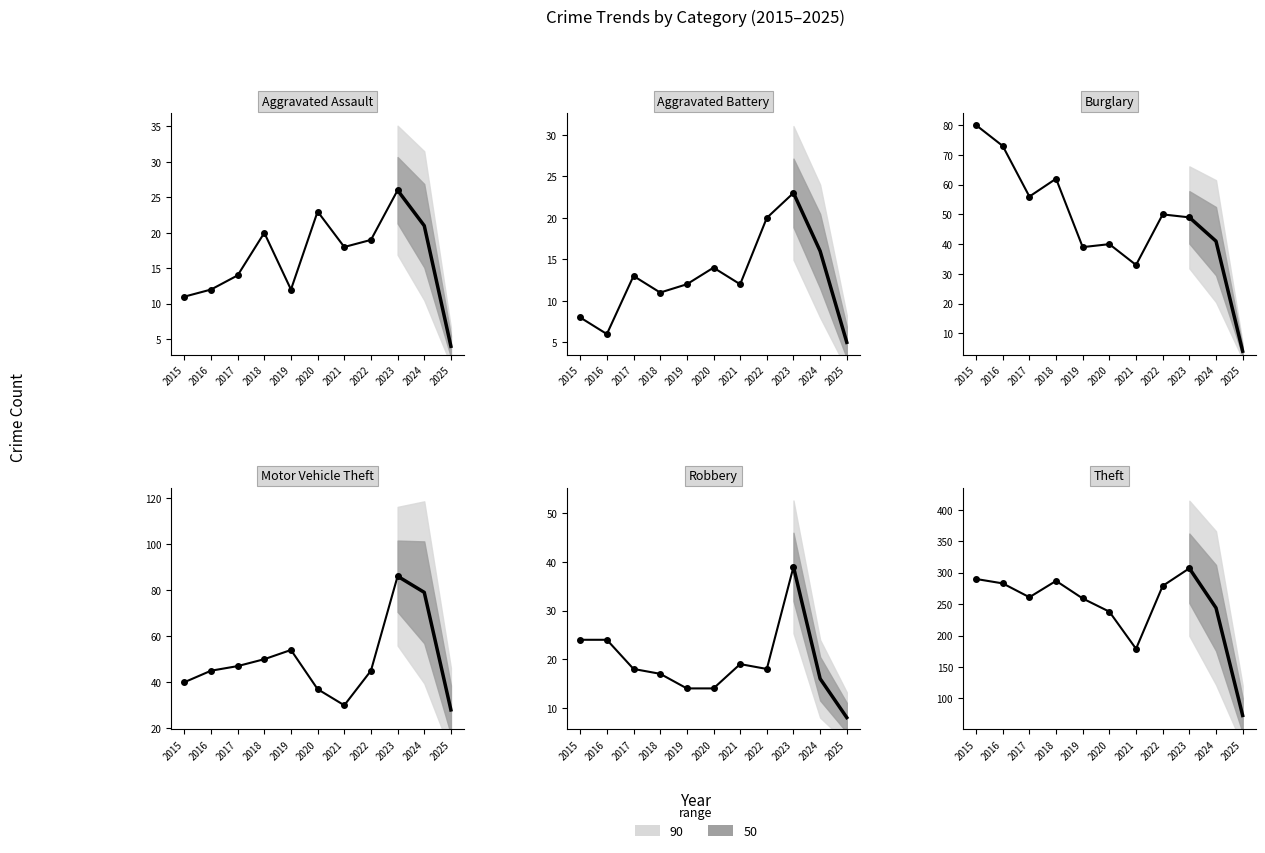

Is it true that Theft equals 62 at 2021?

False